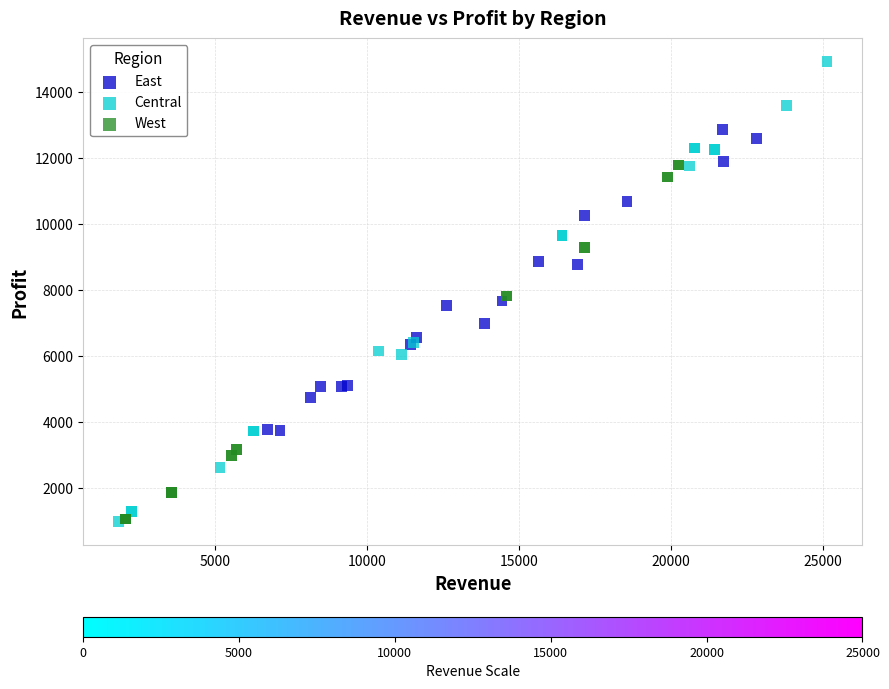

Which series has the widest spread of Y values?

Central